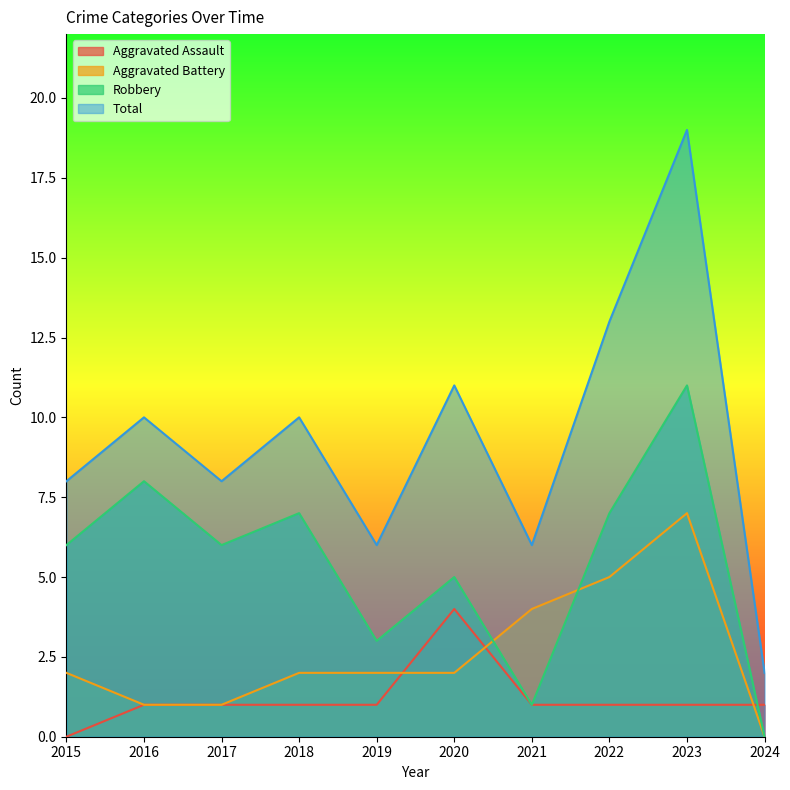

In Robbery, how many points are higher than both neighbors (excluding endpoints)?

4